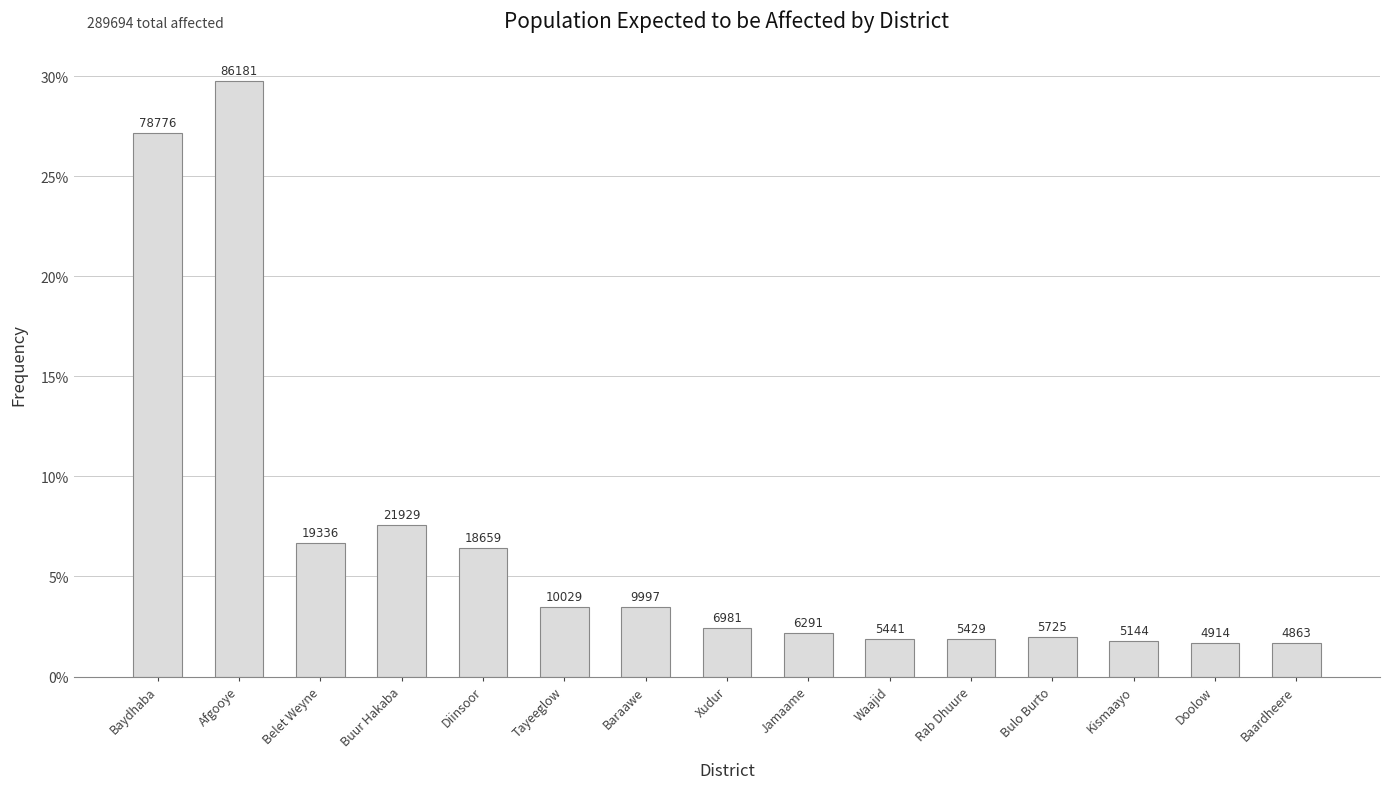

Reading left to right, what are all the values shown in this chart?

Baydhaba=78775.8	Afgooye=86181.5	Belet Weyne=19335.7	Buur Hakaba=21929.5	Diinsoor=18659.0	Tayeeglow=10028.8	Baraawe=9996.5	Xudur=6980.6	Jamaame=6291.3	Waajid=5440.6	Rab Dhuure=5429.2	Bulo Burto=5725.3	Kismaayo=5144.3	Doolow=4913.6	Baardheere=4862.6